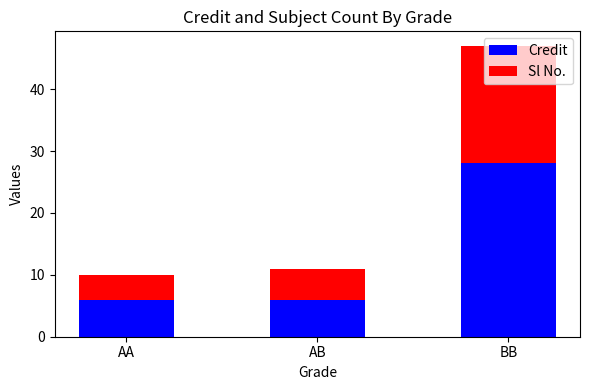

What is the difference between the maximum and minimum values in the Credit series?

22